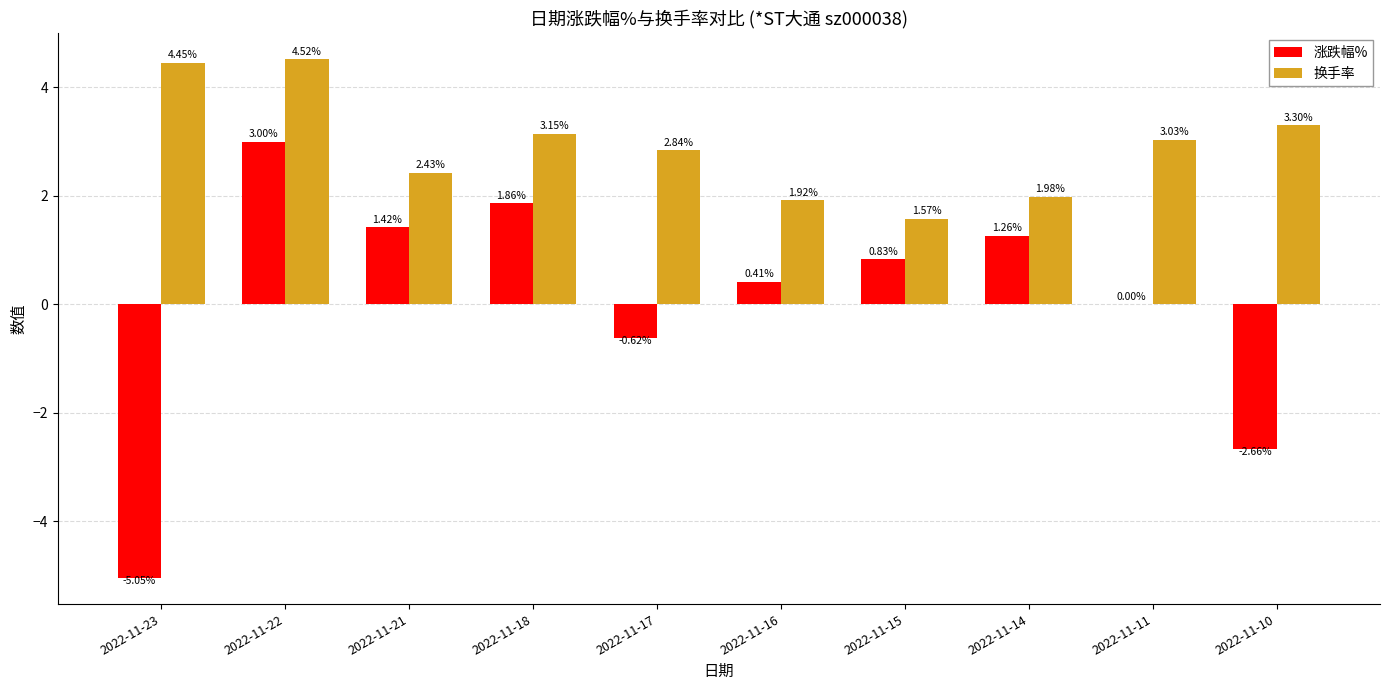

What is the sum of the 涨跌幅% values at 2022-11-17 and 2022-11-18?

1.2